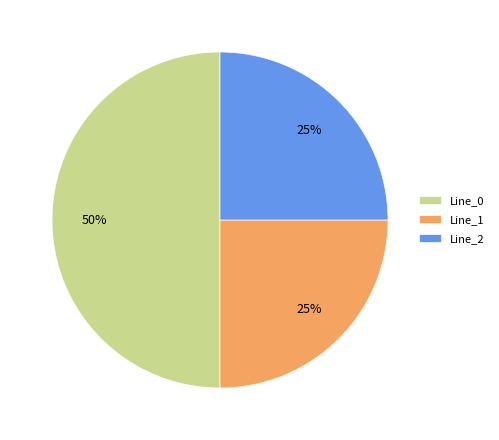

To the nearest percent, what is the average slice percentage?

33%